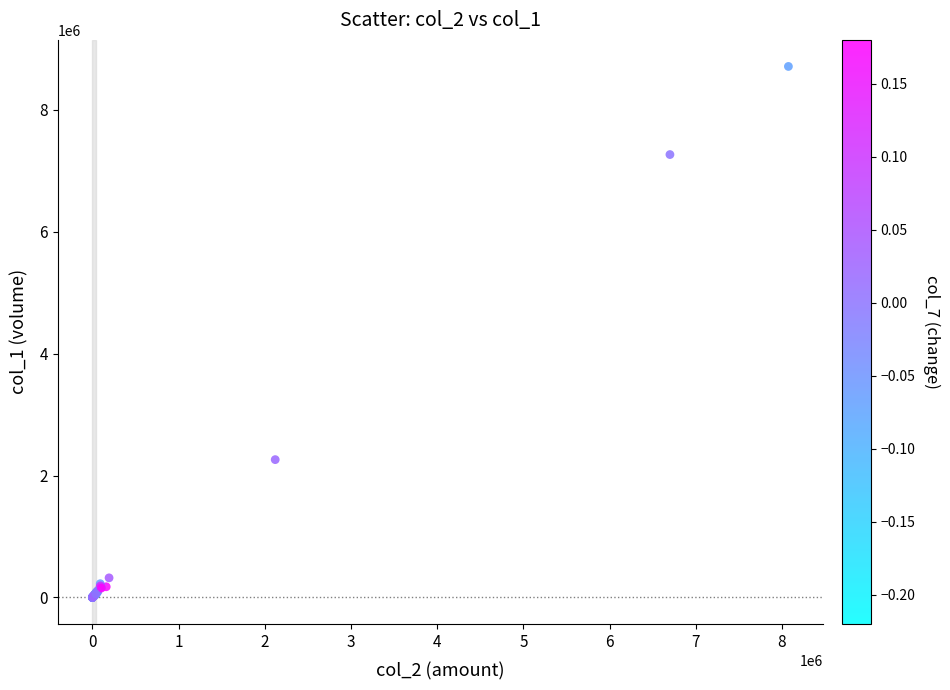

What Y value in the scatter plot is closest to 4356500?

2261000